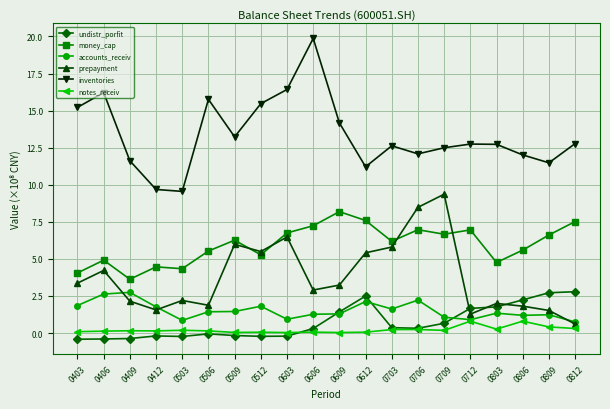

The undistr_porfit series shows -40229785.4 at 0406. True or false?

True